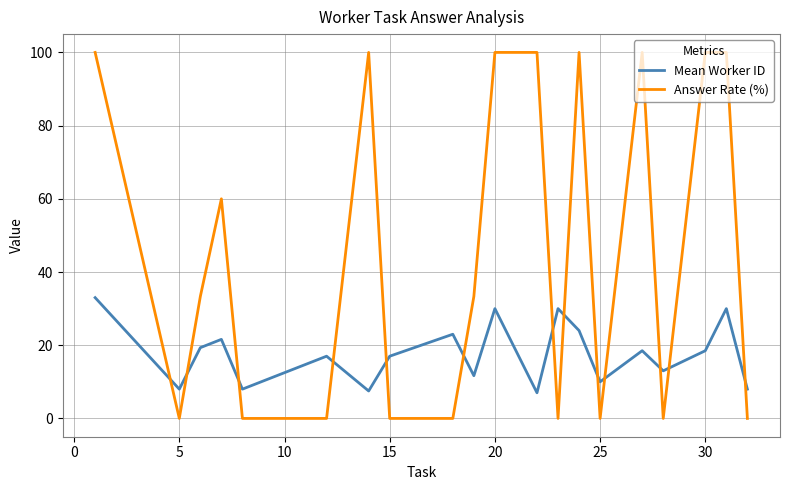

Rank the series by their maximum value, from lowest to highest.

Mean Worker ID, Answer Rate (%)